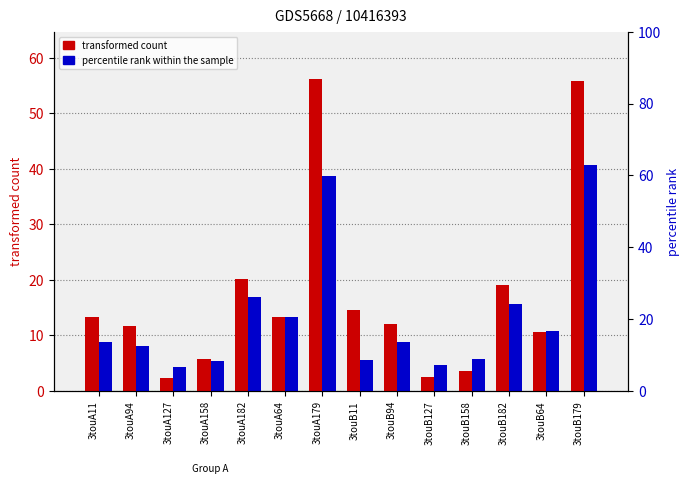

How many categories are shown in the chart?

14